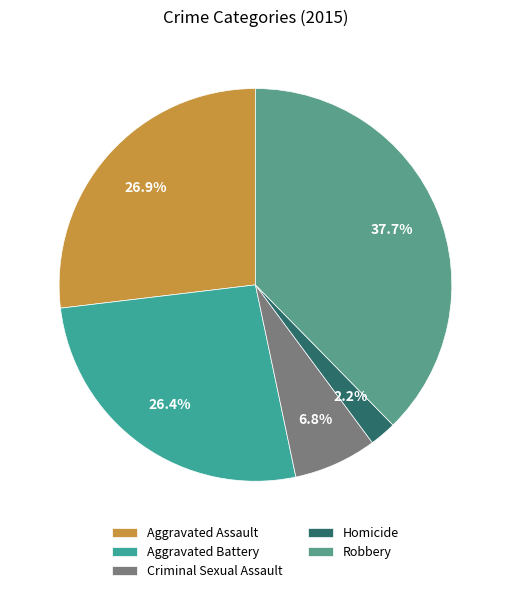

The Criminal Sexual Assault slice represents 12% of the pie. True or false?

False